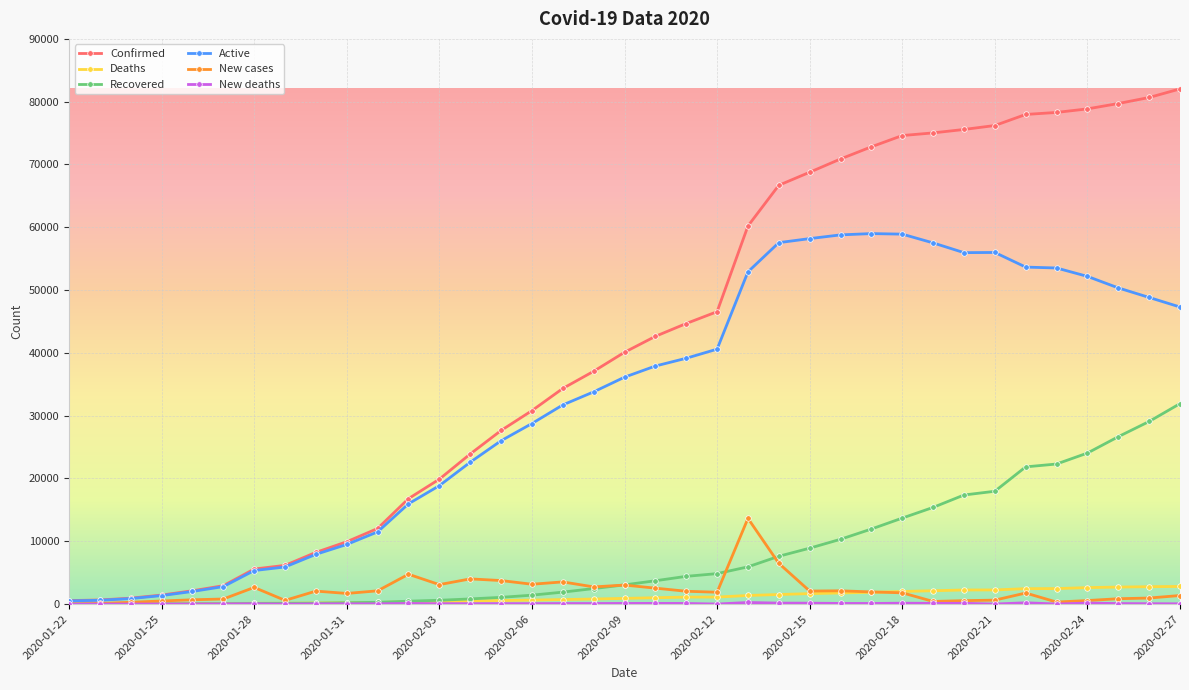

How many lines are shown in the chart?

6